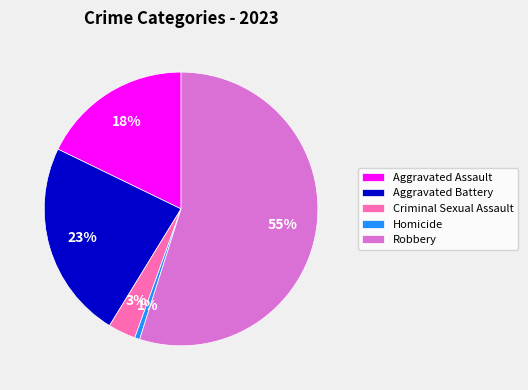

Which slice represents more than half of the pie?

Robbery